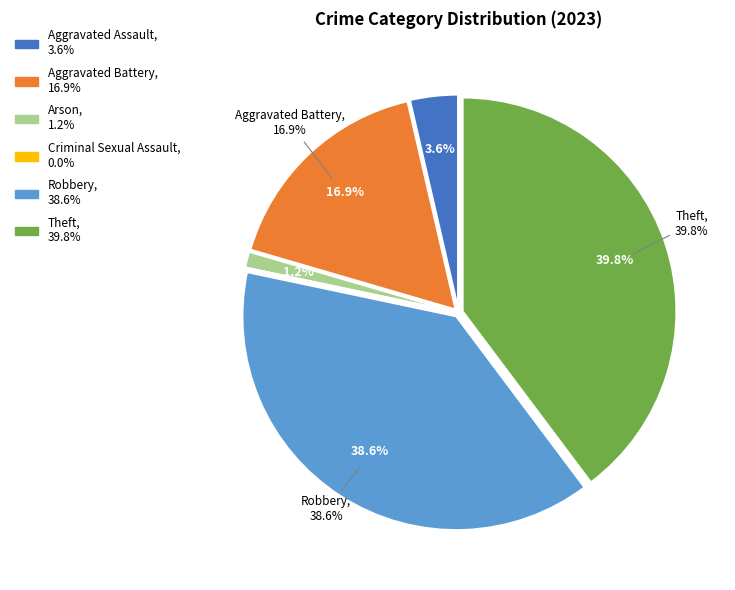

To the nearest percent, what is the difference between the largest and smallest slice percentages?

40%